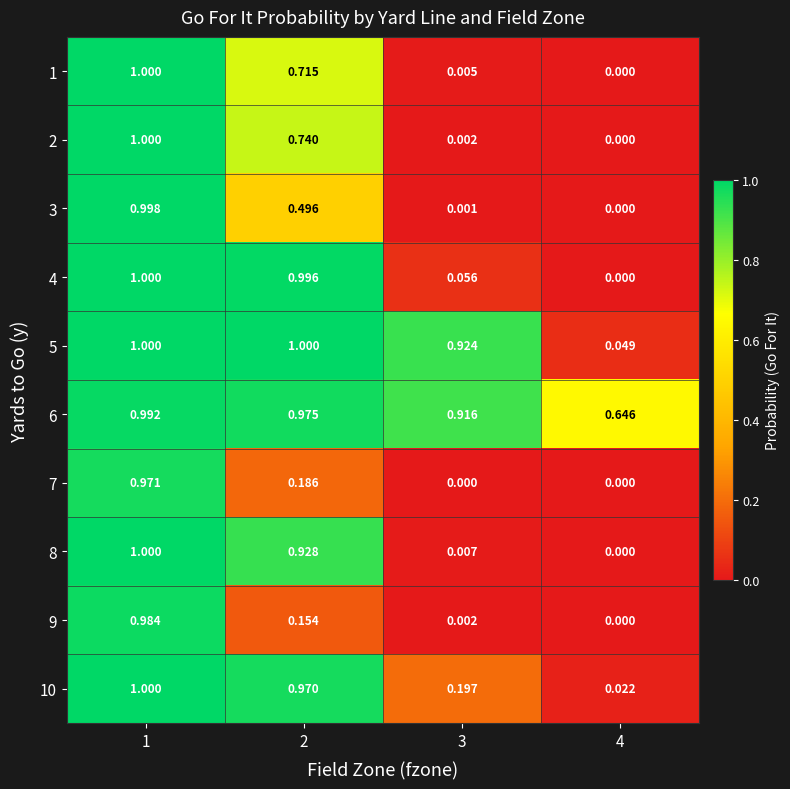

Is the value of 6 at 4 greater than the value of 8 at 1?

No